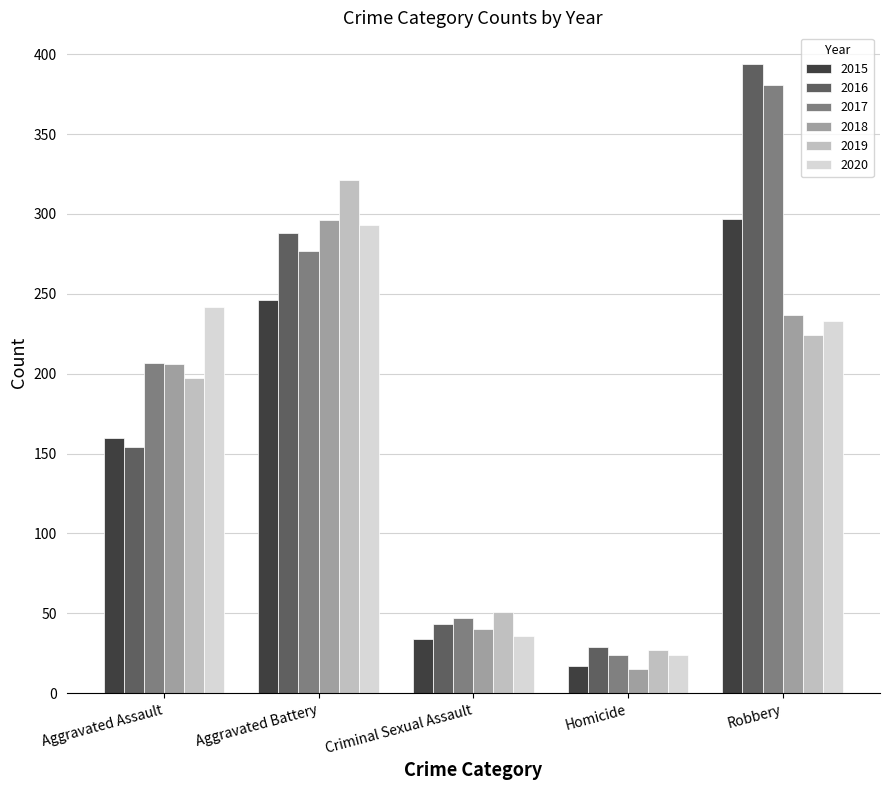

How many data points in 2016 are less than 154?

2